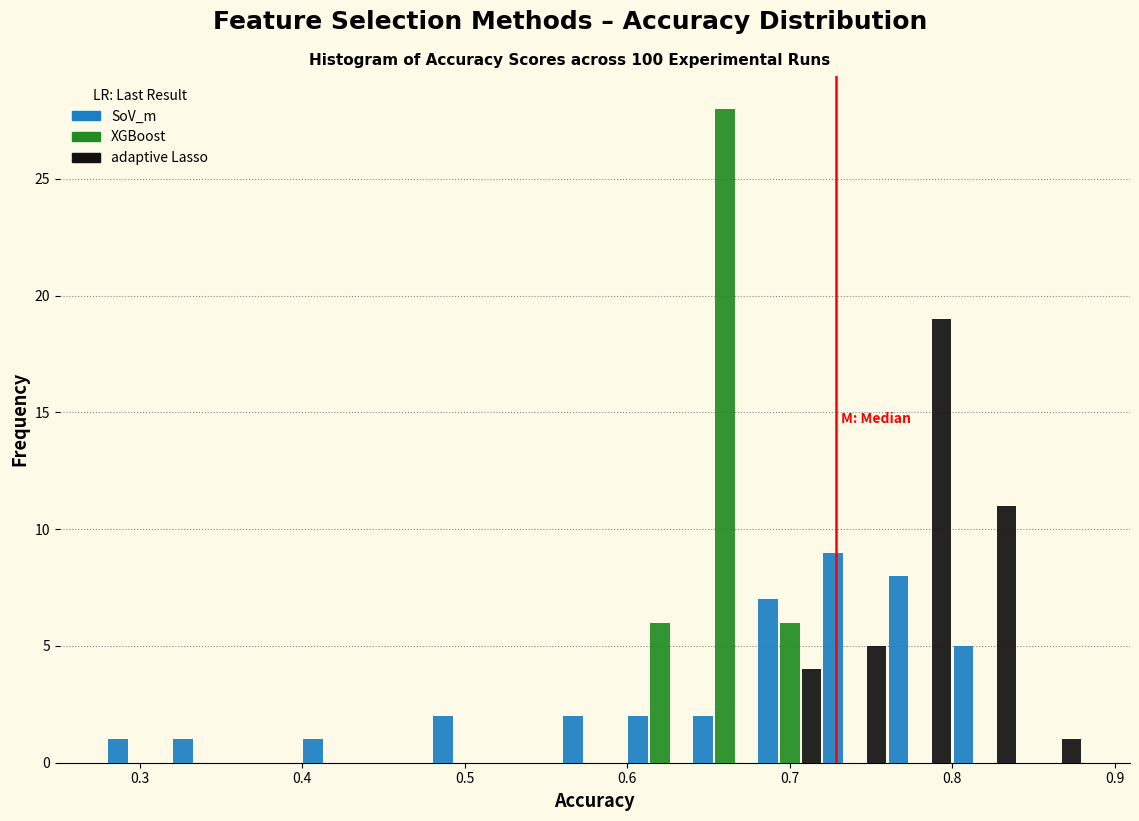

What is the height of the SoV_m bar covering 0.72 to 0.76 on the x-axis? The values are not printed on the chart, so give them approximately, as read against the axis.

9